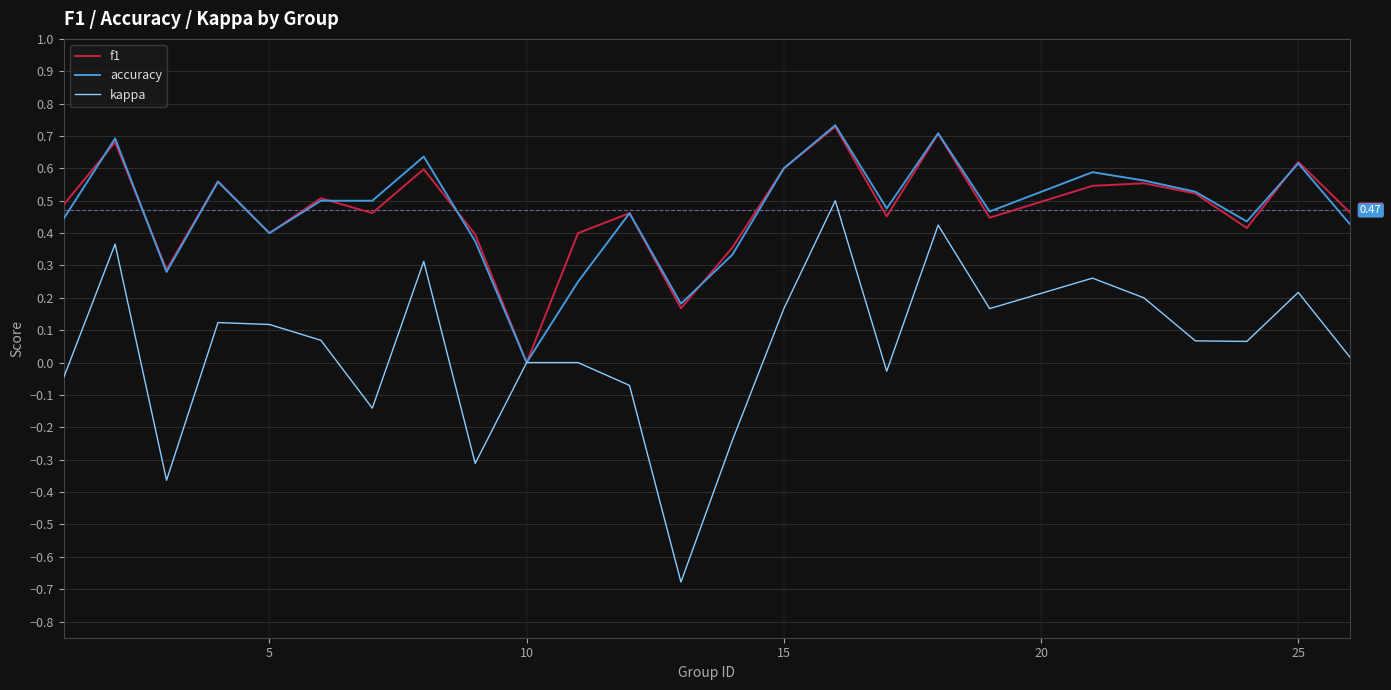

Which series has the widest spread of values?

kappa